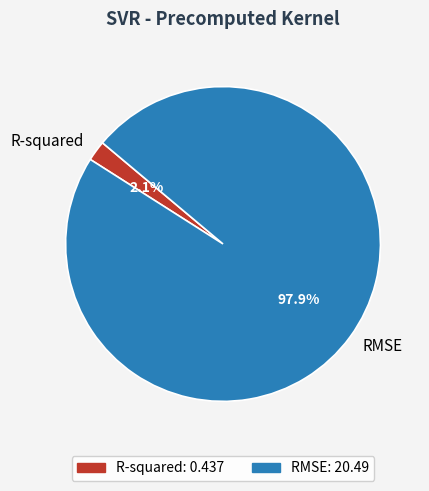

Is there a majority slice in this chart?

Yes